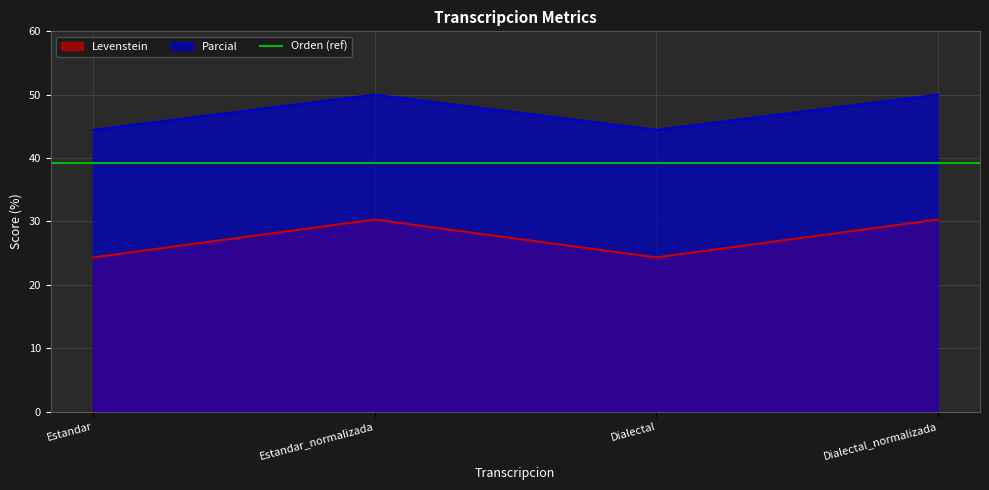

What value does the Parcial series have at Estandar?

44.4